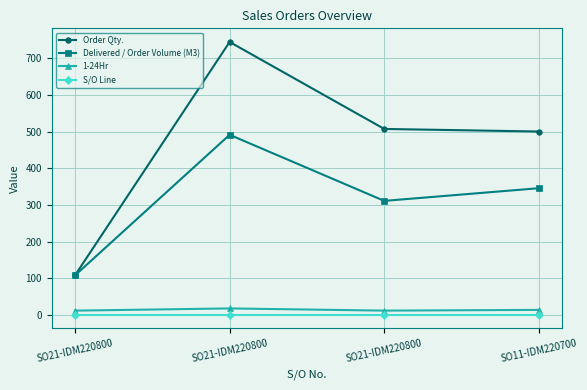

How many distinct data groups are displayed?

4